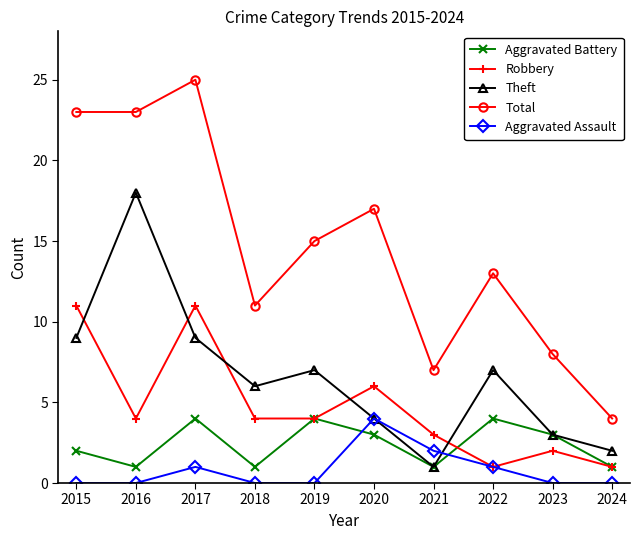

The value of Robbery at 2021 is 1. True or false?

False